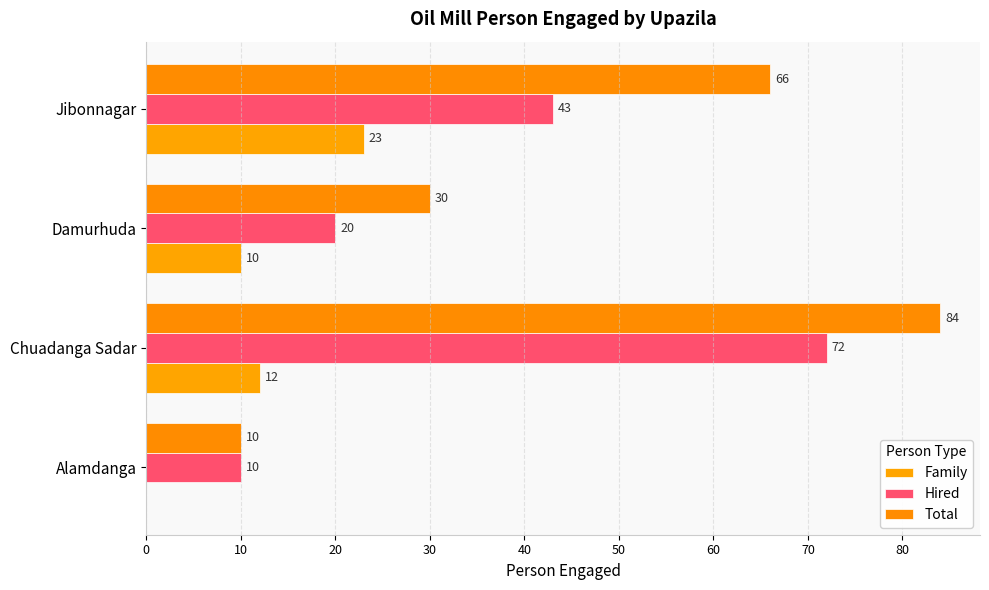

How many categories are shown in the chart?

4